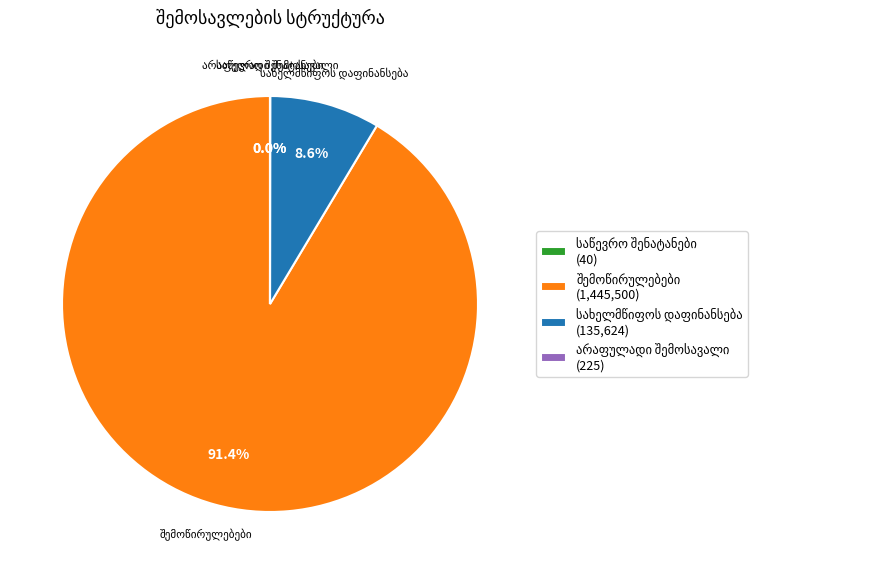

Does any single category account for the majority?

Yes